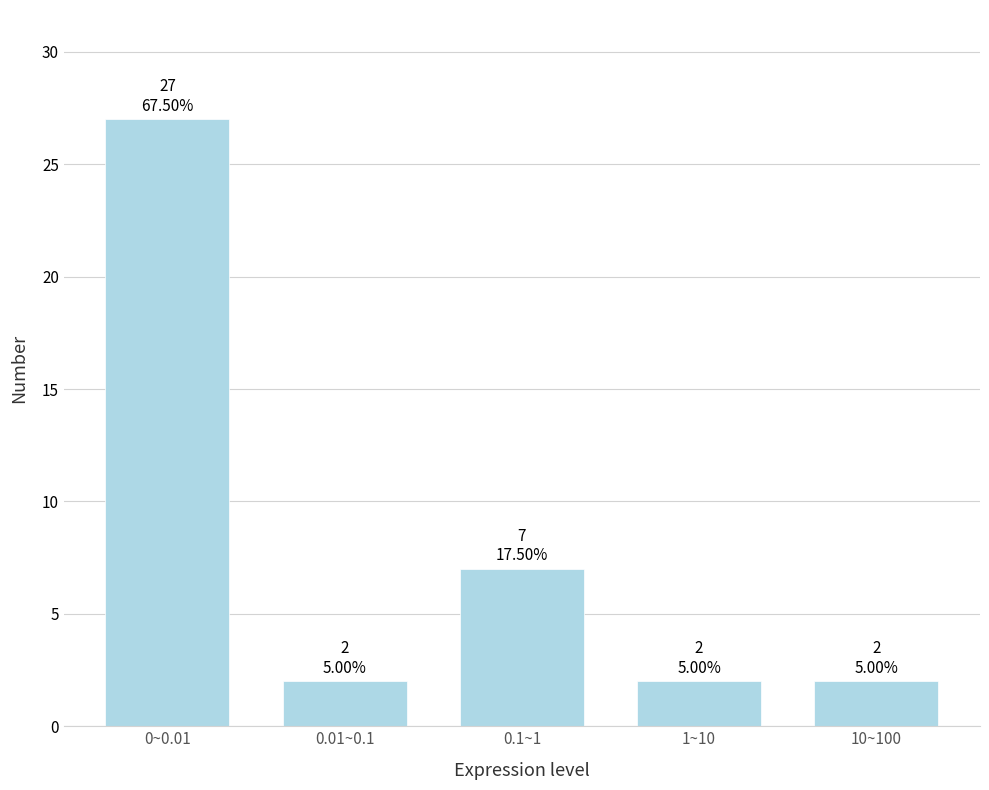

Reading left to right, what are all the values shown in this chart?

27	2	7	2	2